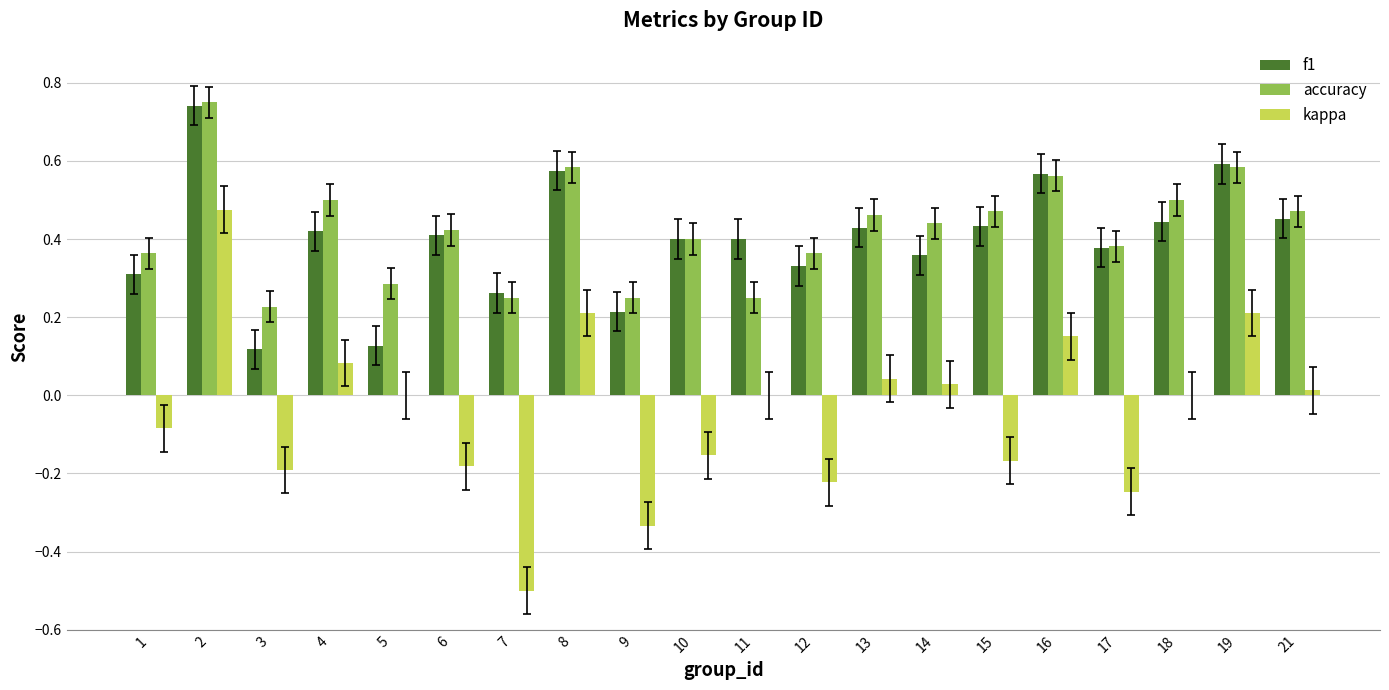

How many groups of bars are there?

20